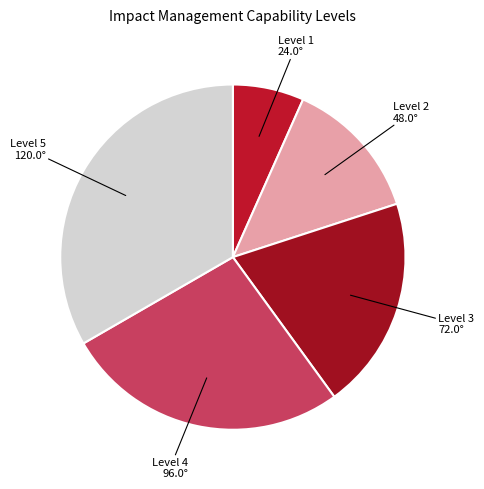

Rank the categories by value from lowest to highest.

Level 1, Level 2, Level 3, Level 4, Level 5